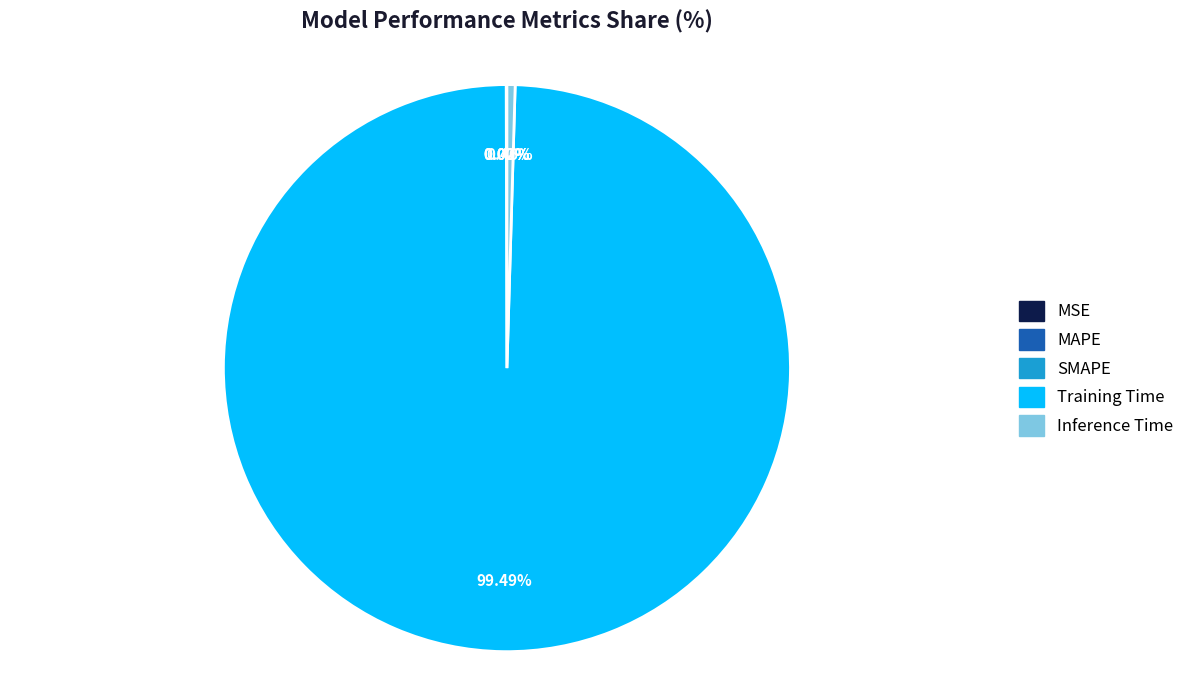

What is the largest slice in the pie chart?

Training Time